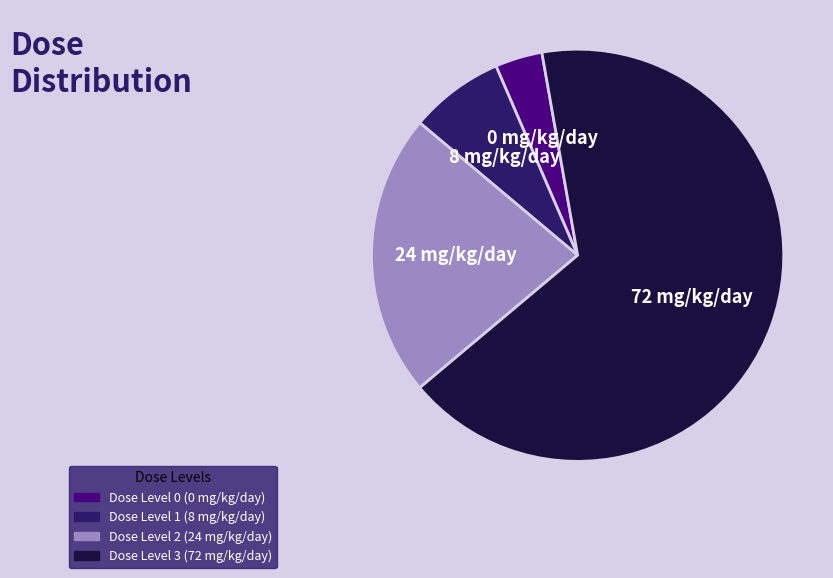

Does any single category account for the majority?

Yes